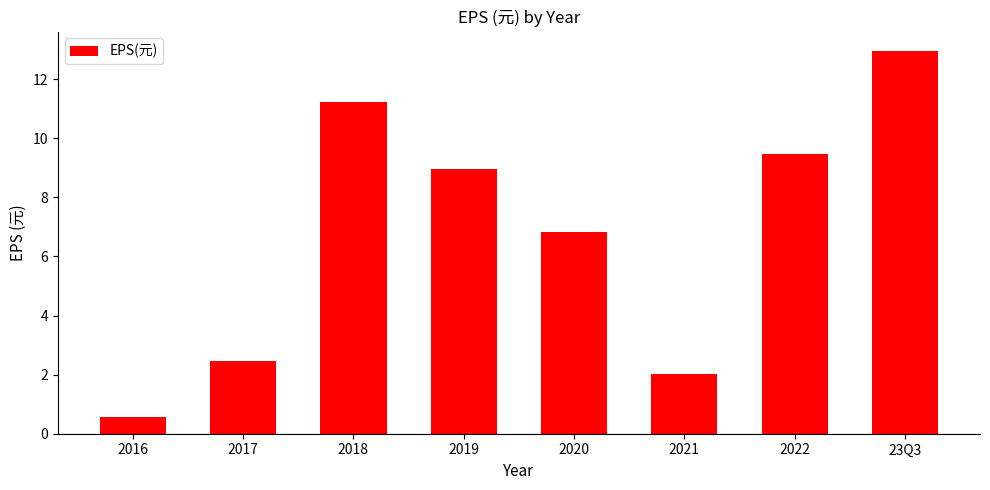

What value does the data have at 2017?

2.5